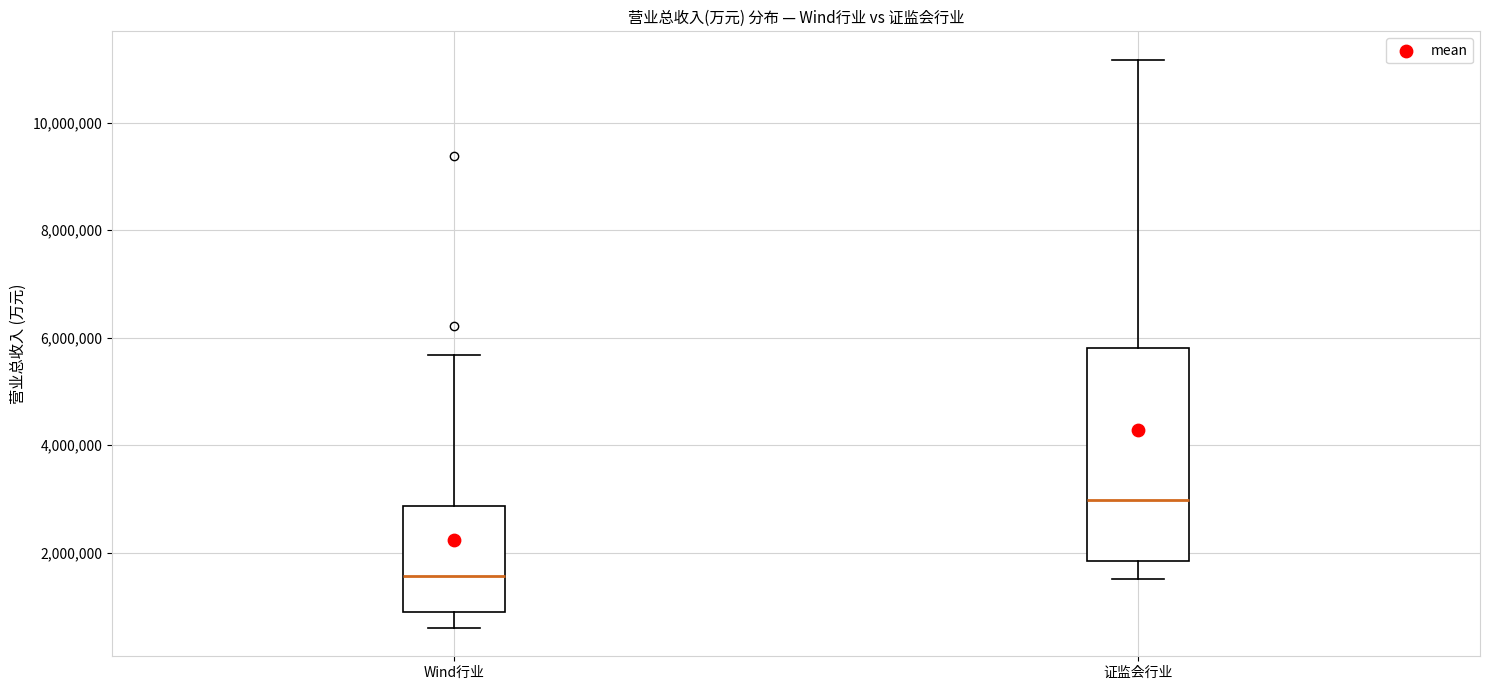

Which box has the highest median line?

证监会行业